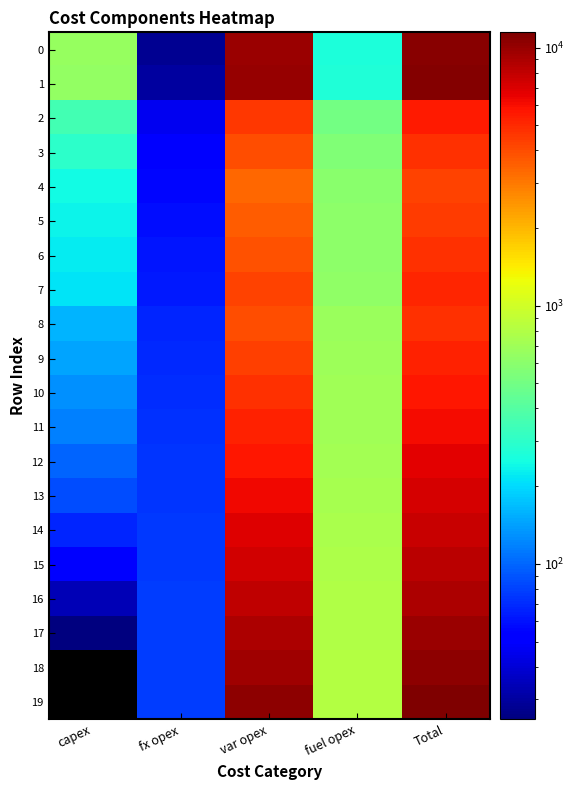

Which series changed the most between capex and Total?

19